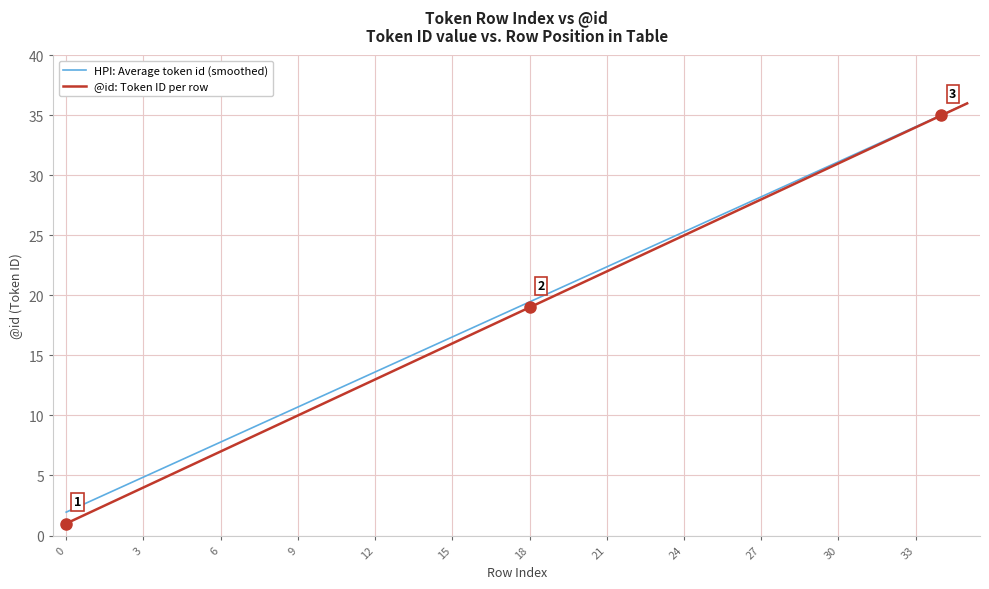

Which series has the largest range (max minus min)?

@id: Token ID per row